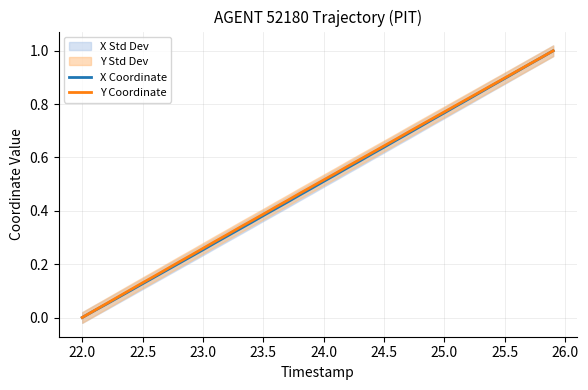

At which label does Y Coordinate reach its minimum?

22.0